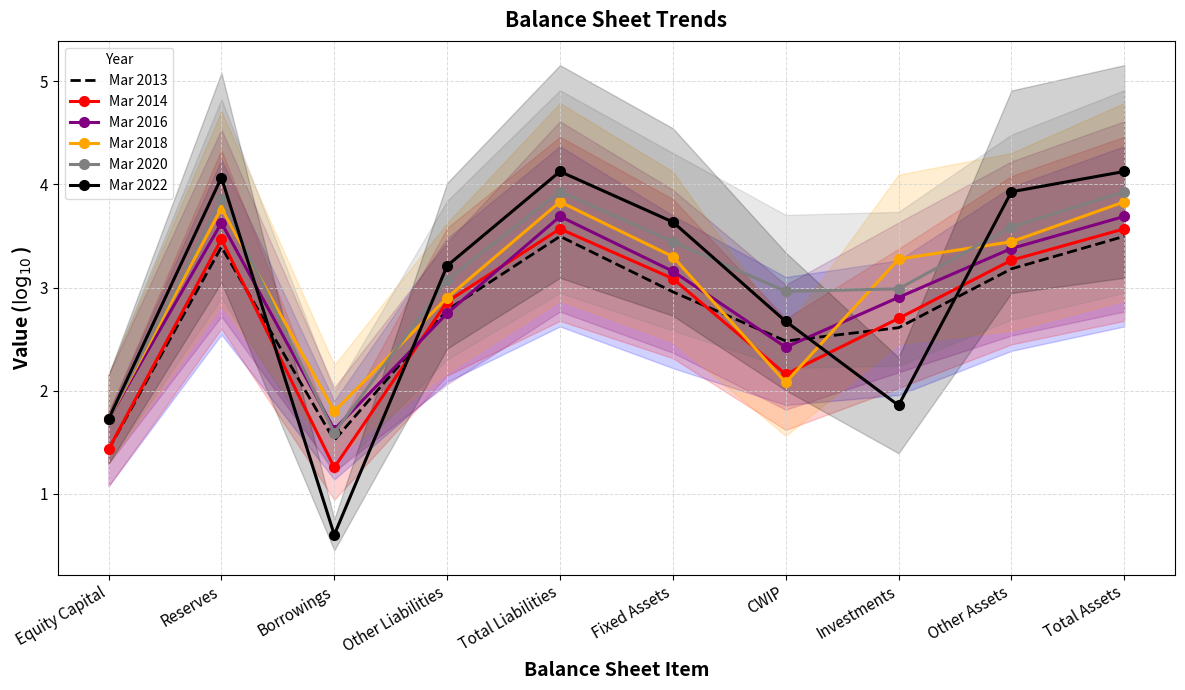

How many data points does each series have?

10